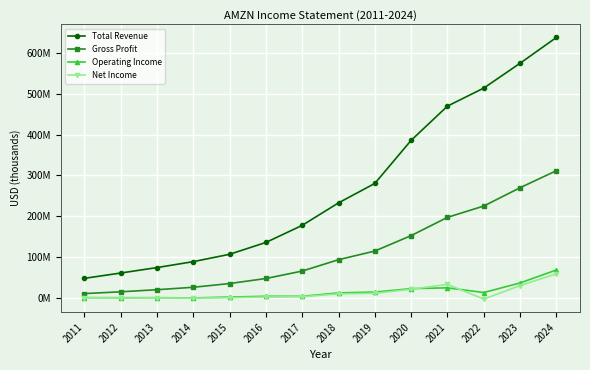

List the labels in order of Total Revenue value, smallest first.

2011, 2012, 2013, 2014, 2015, 2016, 2017, 2018, 2019, 2020, 2021, 2022, 2023, 2024